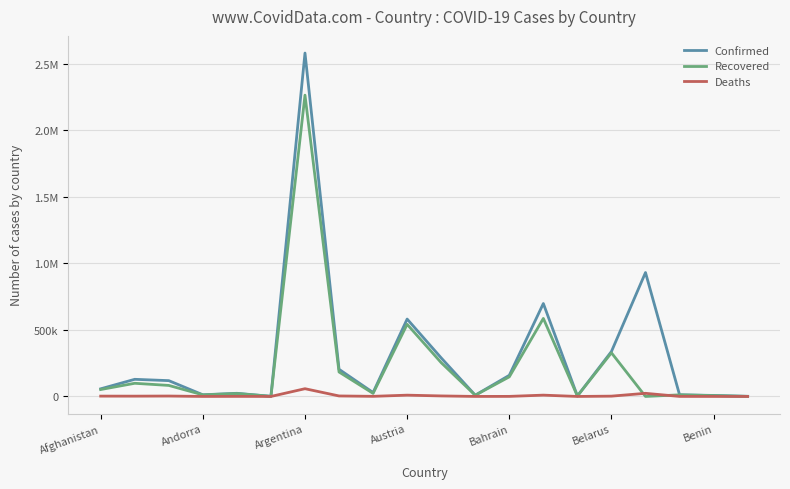

Does the chart display data point markers on the line(s)?

No